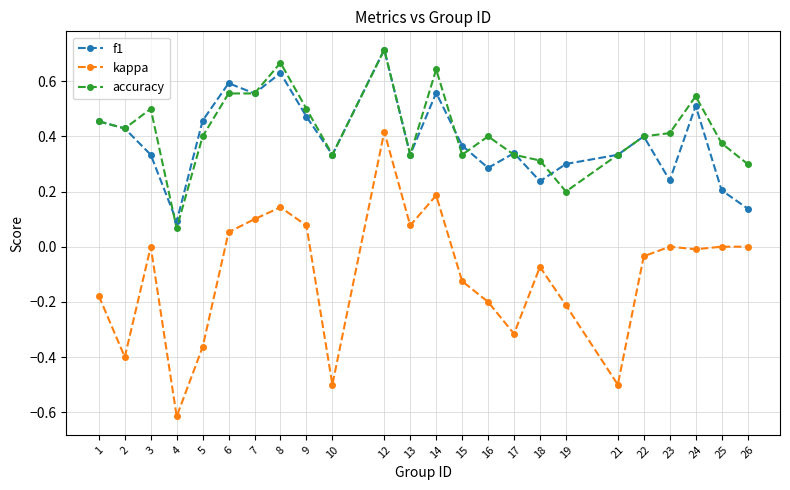

Which label corresponds to the smallest value in the chart?

4